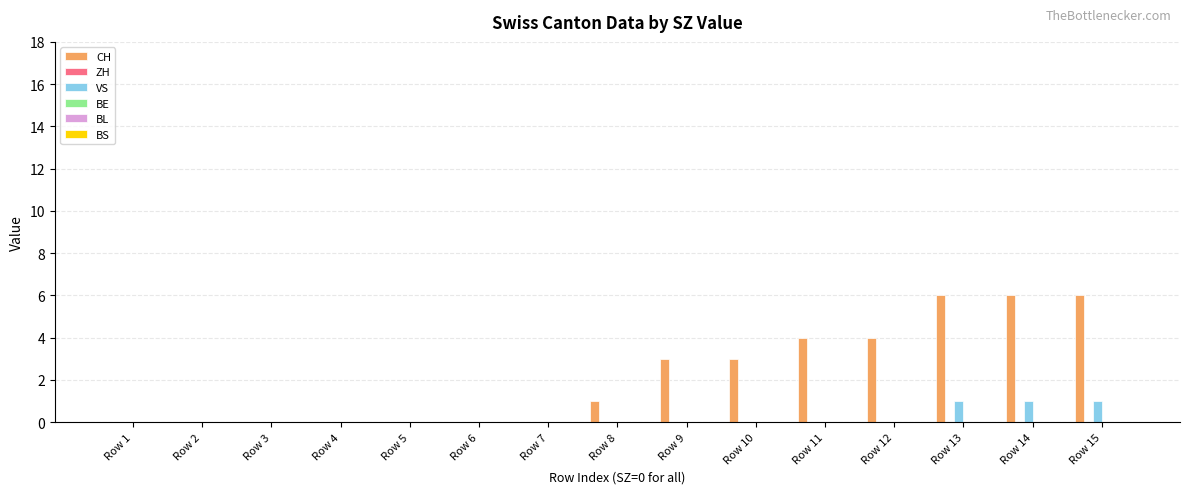

Reading left to right, extract all data points from this chart.

CH: Row 1=0	Row 2=0	Row 3=0	Row 4=0	Row 5=0	Row 6=0	Row 7=0	Row 8=1	Row 9=3	Row 10=3	Row 11=4	Row 12=4	Row 13=6	Row 14=6	Row 15=6
VS: Row 1=0	Row 2=0	Row 3=0	Row 4=0	Row 5=0	Row 6=0	Row 7=0	Row 8=0	Row 9=0	Row 10=0	Row 11=0	Row 12=0	Row 13=1	Row 14=1	Row 15=1